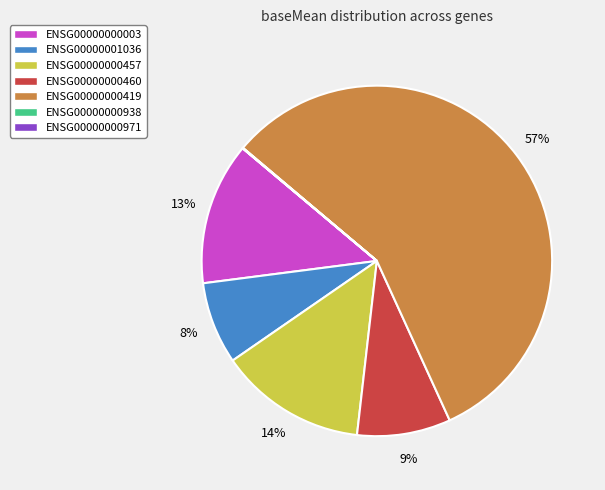

Combined, do ENSG00000000419 and ENSG00000000460 account for over 50%?

Yes